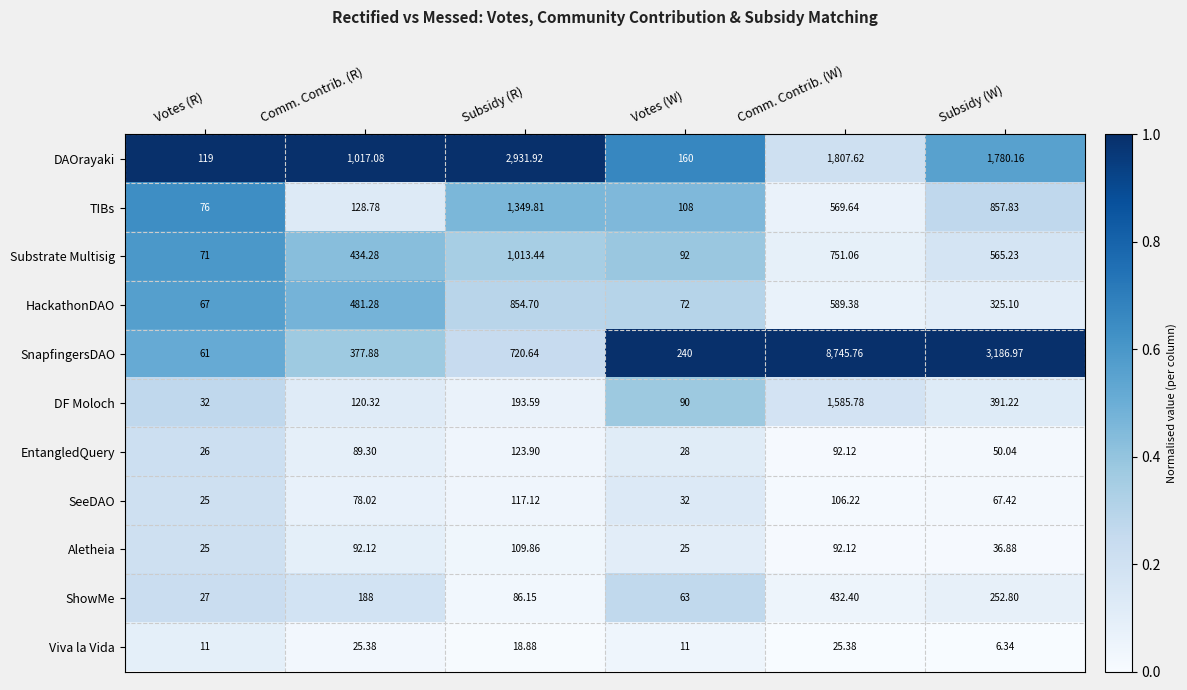

Which series has the largest total across all categories?

SnapfingersDAO